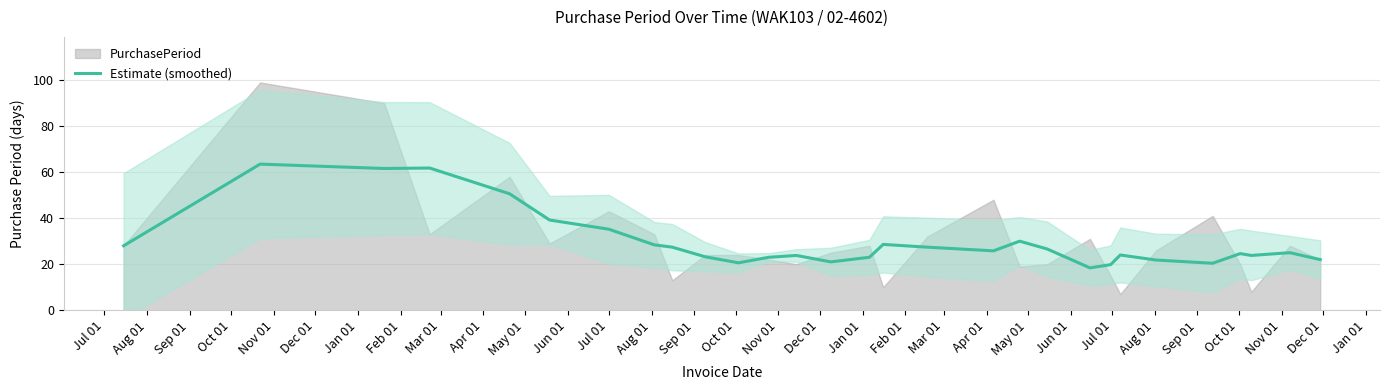

What is the lowest value of the Estimate (smoothed) series?

18.4